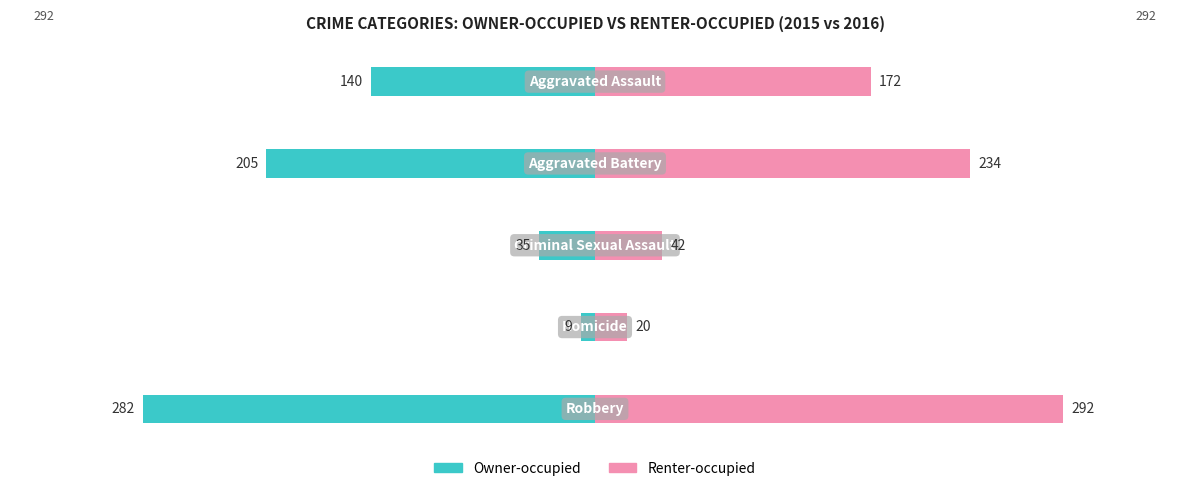

What is the approximate value of Renter-occupied at 3?

20